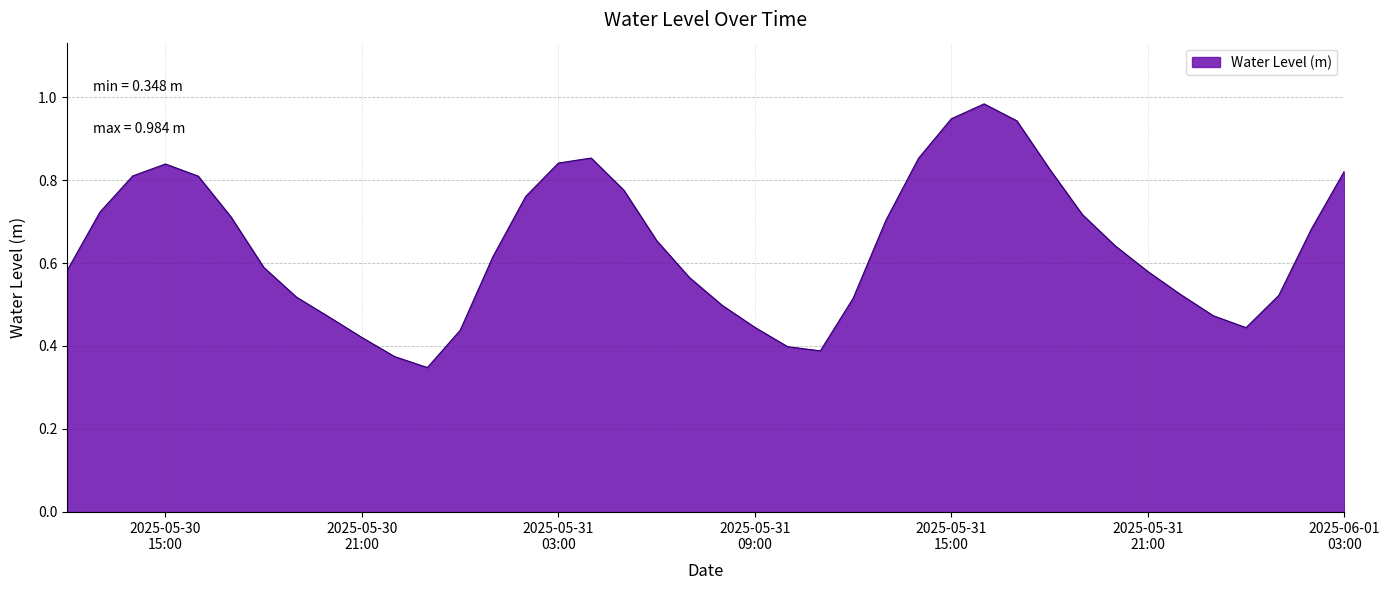

How many lines are shown in the chart?

1